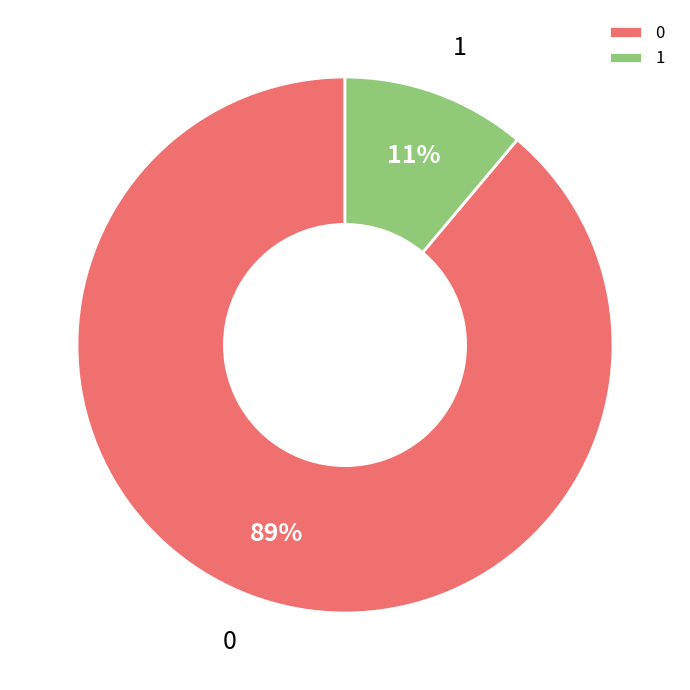

What is the smallest slice in the pie chart?

1